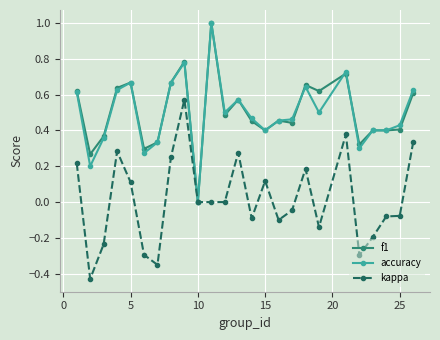

True or false: accuracy has more than 2 points higher than both neighbors.

True